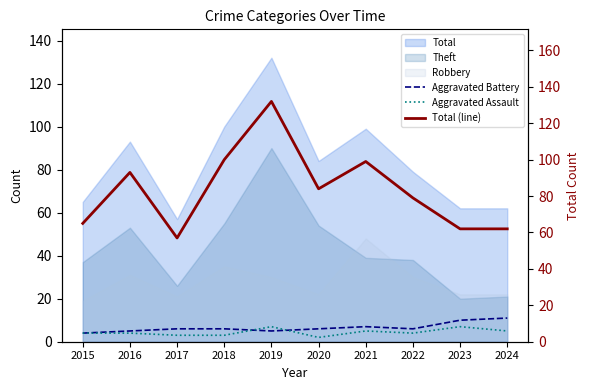

How many Aggravated Battery values are between 5 and 7?

7